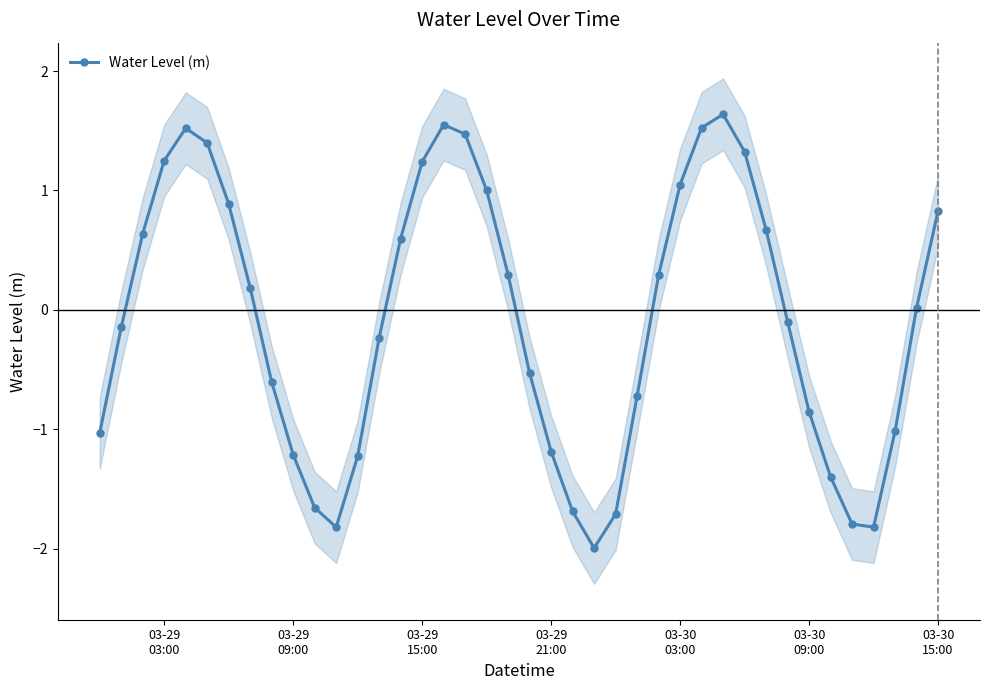

Does the chart have visible grid lines?

No